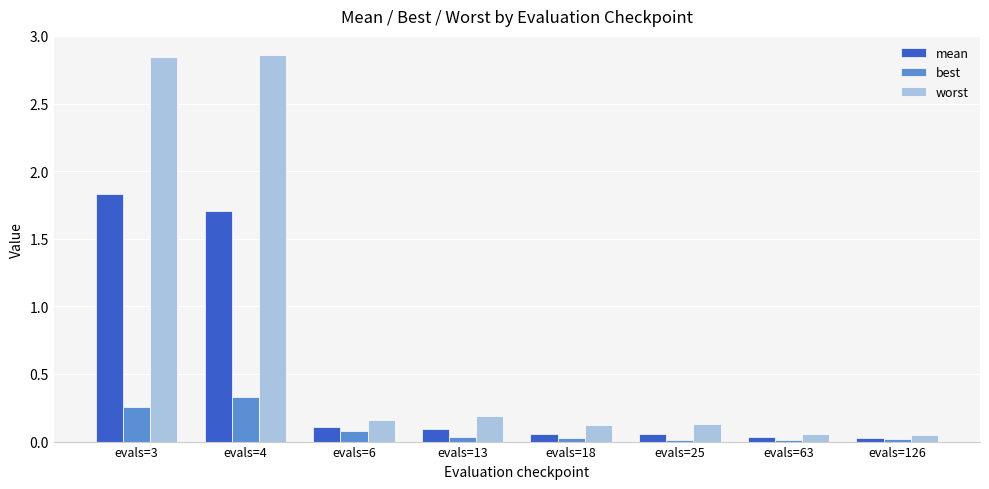

Which series has the largest range (max minus min)?

worst